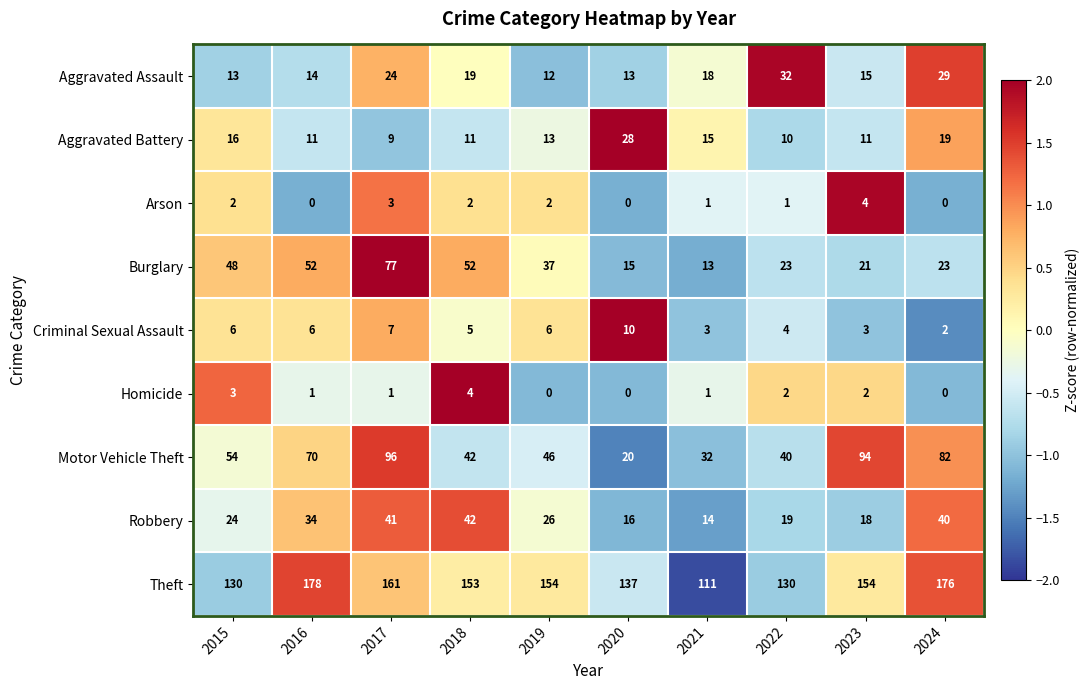

What is the maximum value shown in the chart?

178